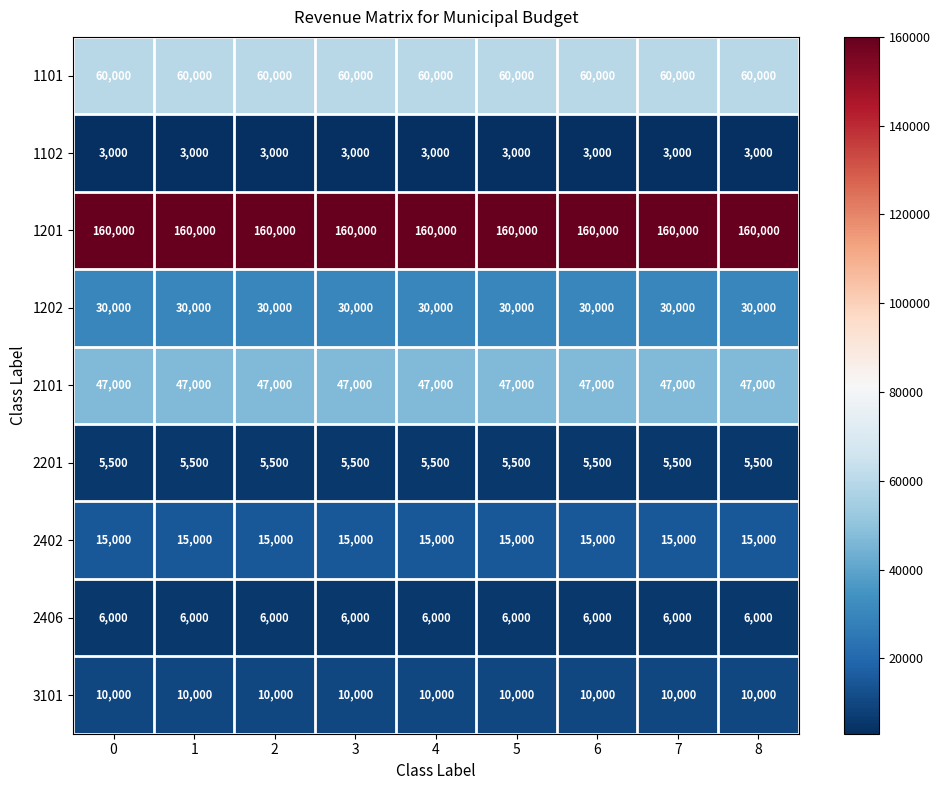

What is the approximate value of 1102 at 5?

3000